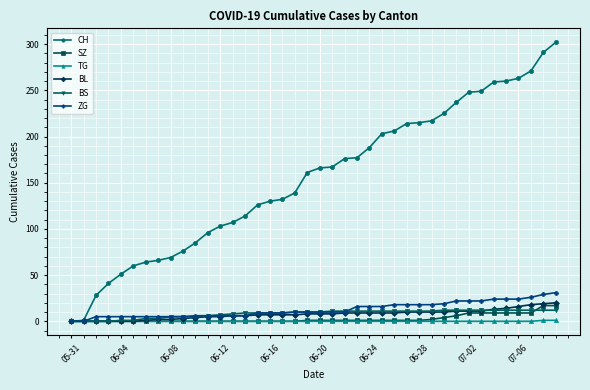

Which series has the largest total across all categories?

CH